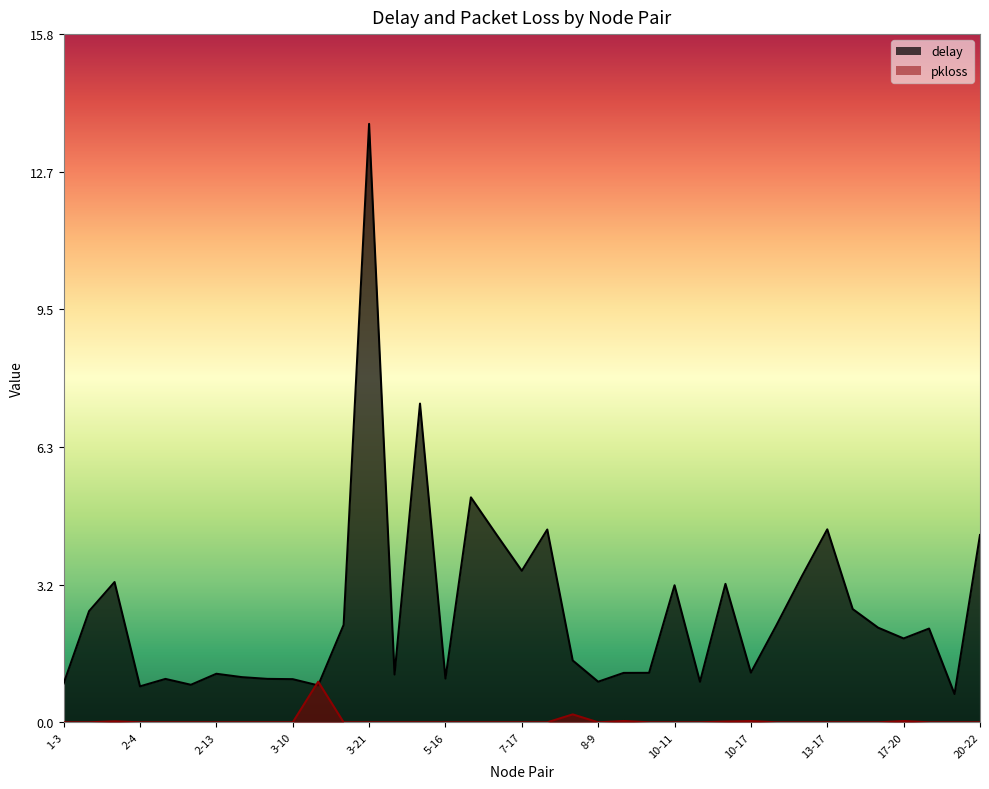

The delay series shows 0.5 at 15-20. True or false?

False